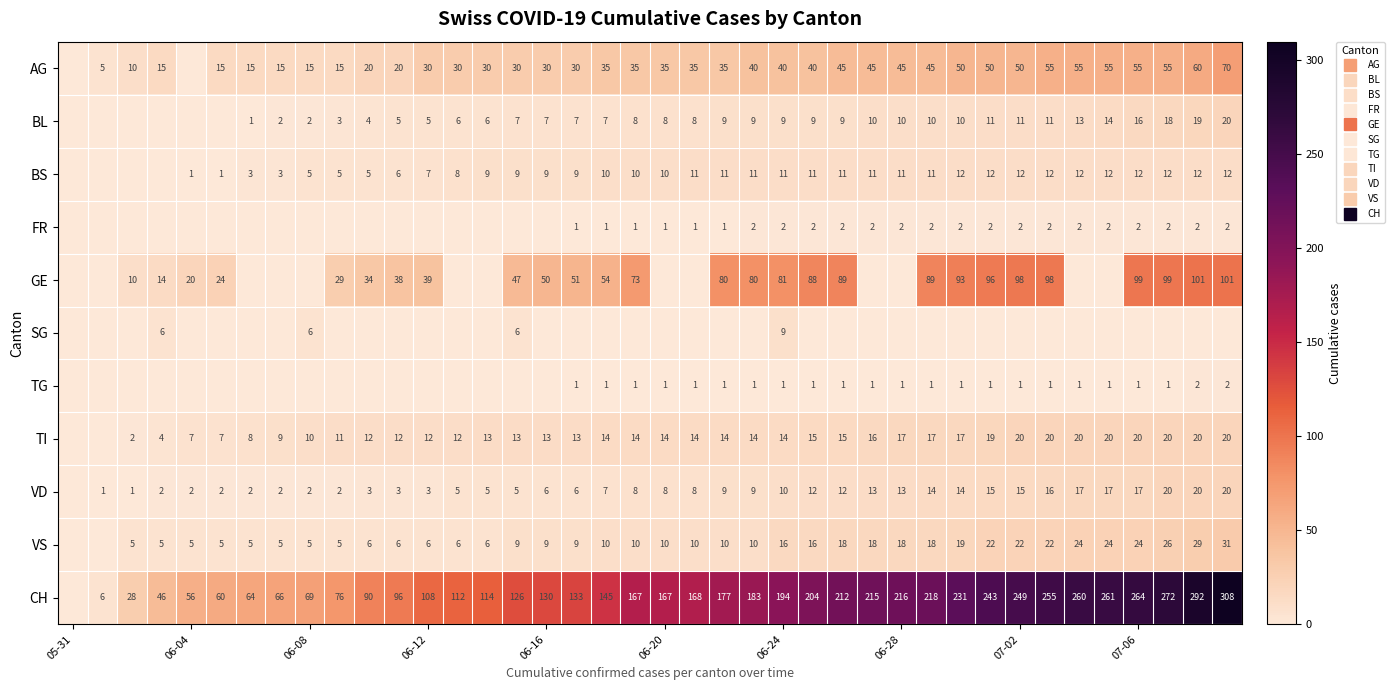

Rank the series by their maximum value, from highest to lowest.

CH, GE, AG, VS, BL, TI, VD, BS, SG, FR, TG